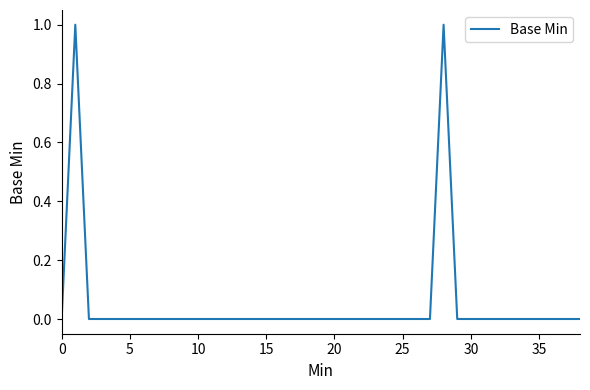

True or false: the data shows 0 at 35.

True